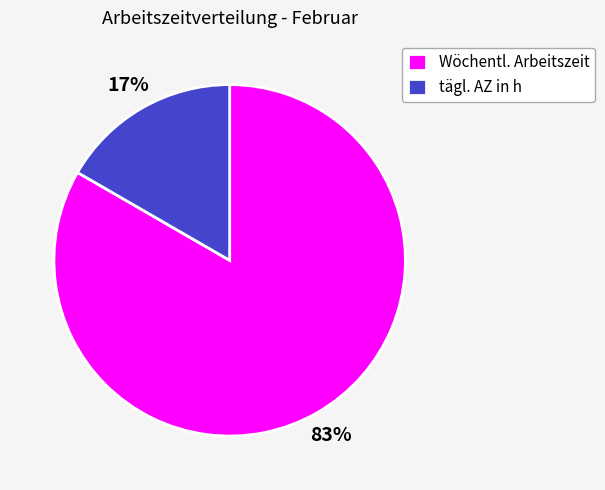

Does any single category account for the majority?

Yes